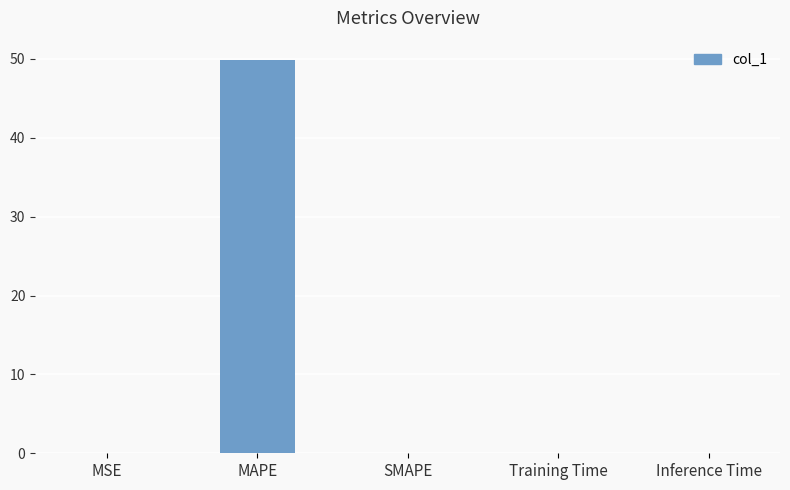

How many distinct data groups are displayed?

1